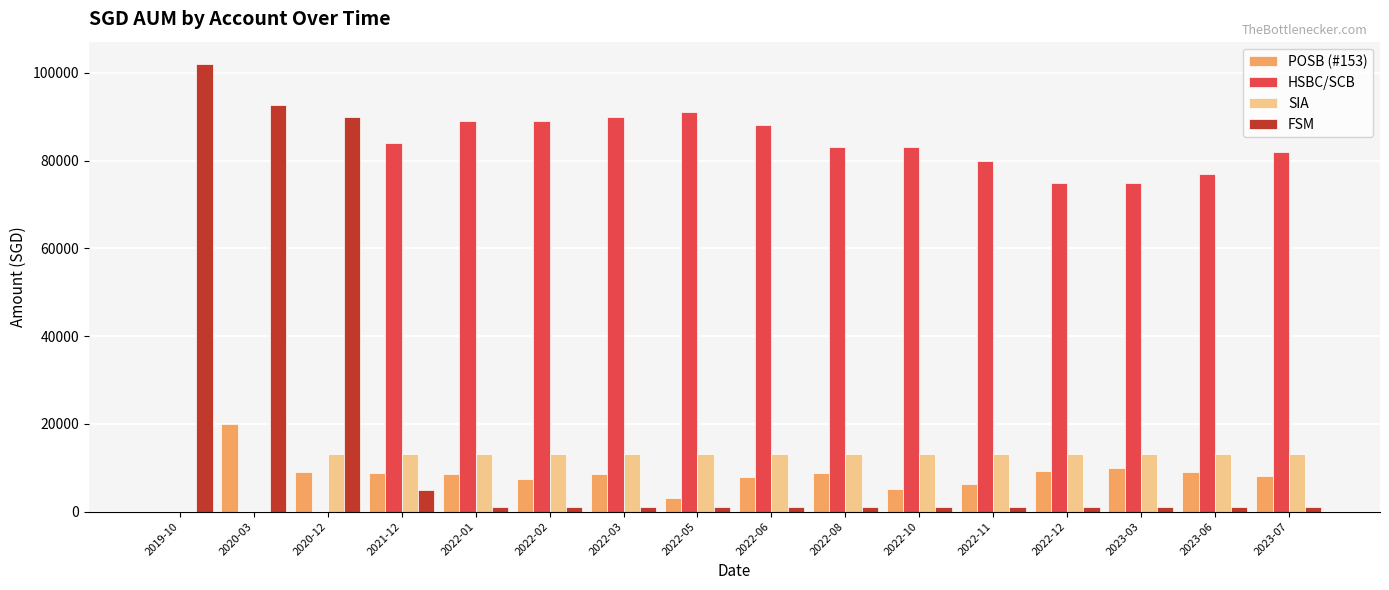

Which series has the widest spread of values?

FSM